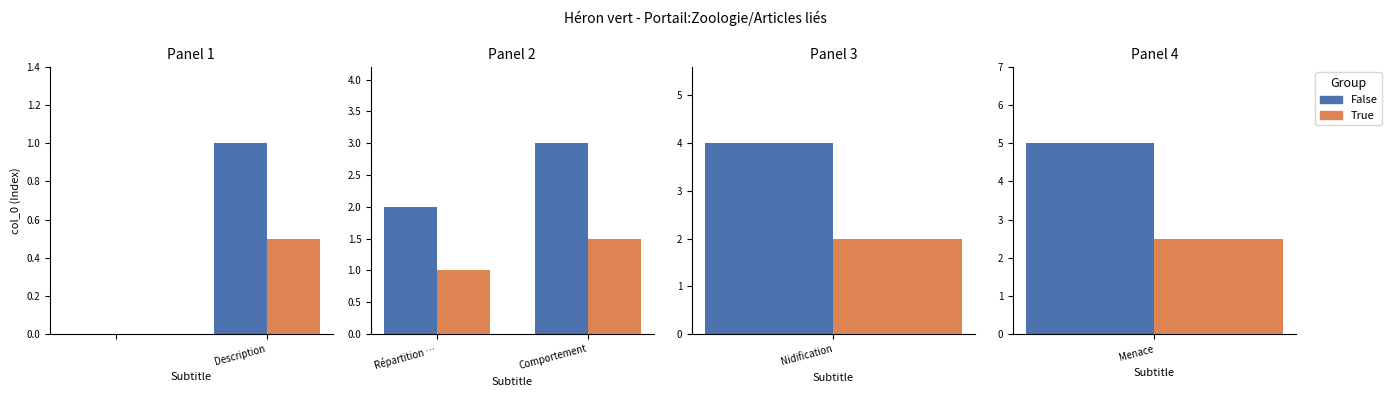

What is the approximate value of True at Comportement?

1.5